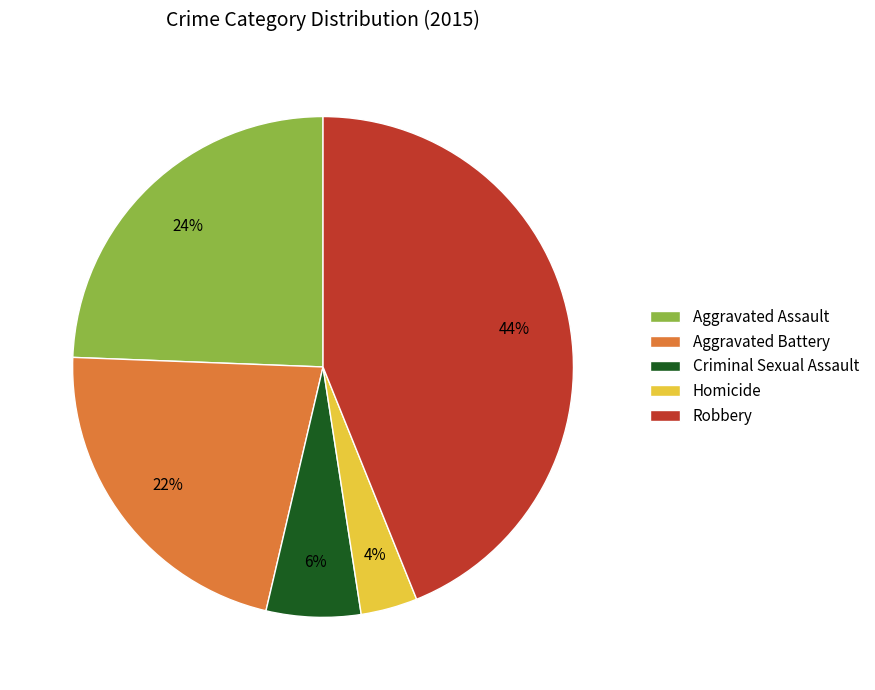

Does Aggravated Assault account for over 50% of the chart?

No